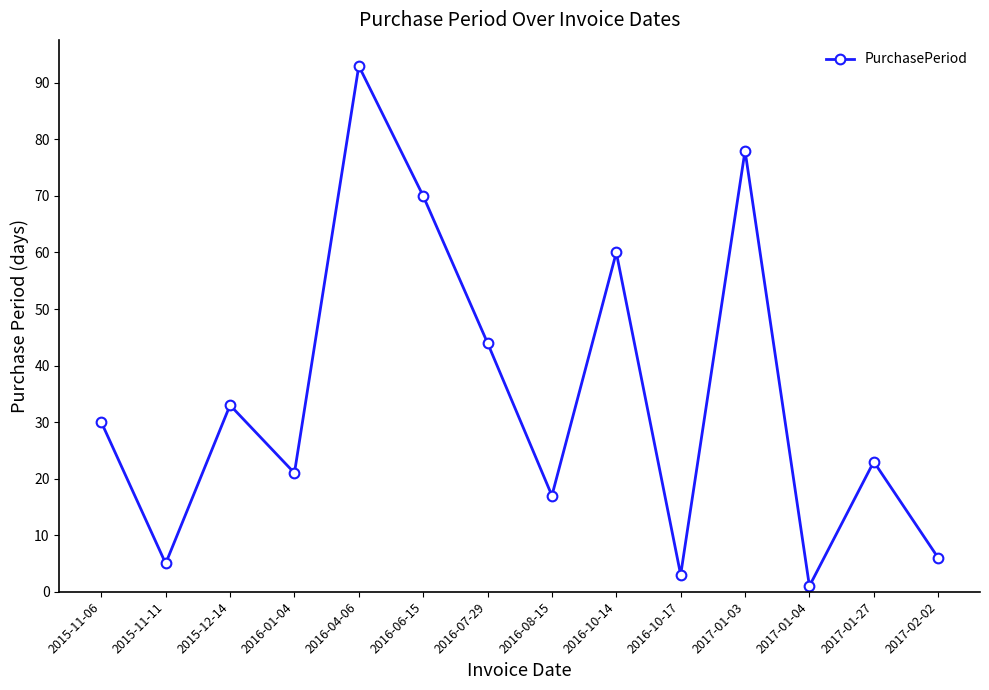

What is the change in value from 2015-12-14 to 2017-02-02?

-27